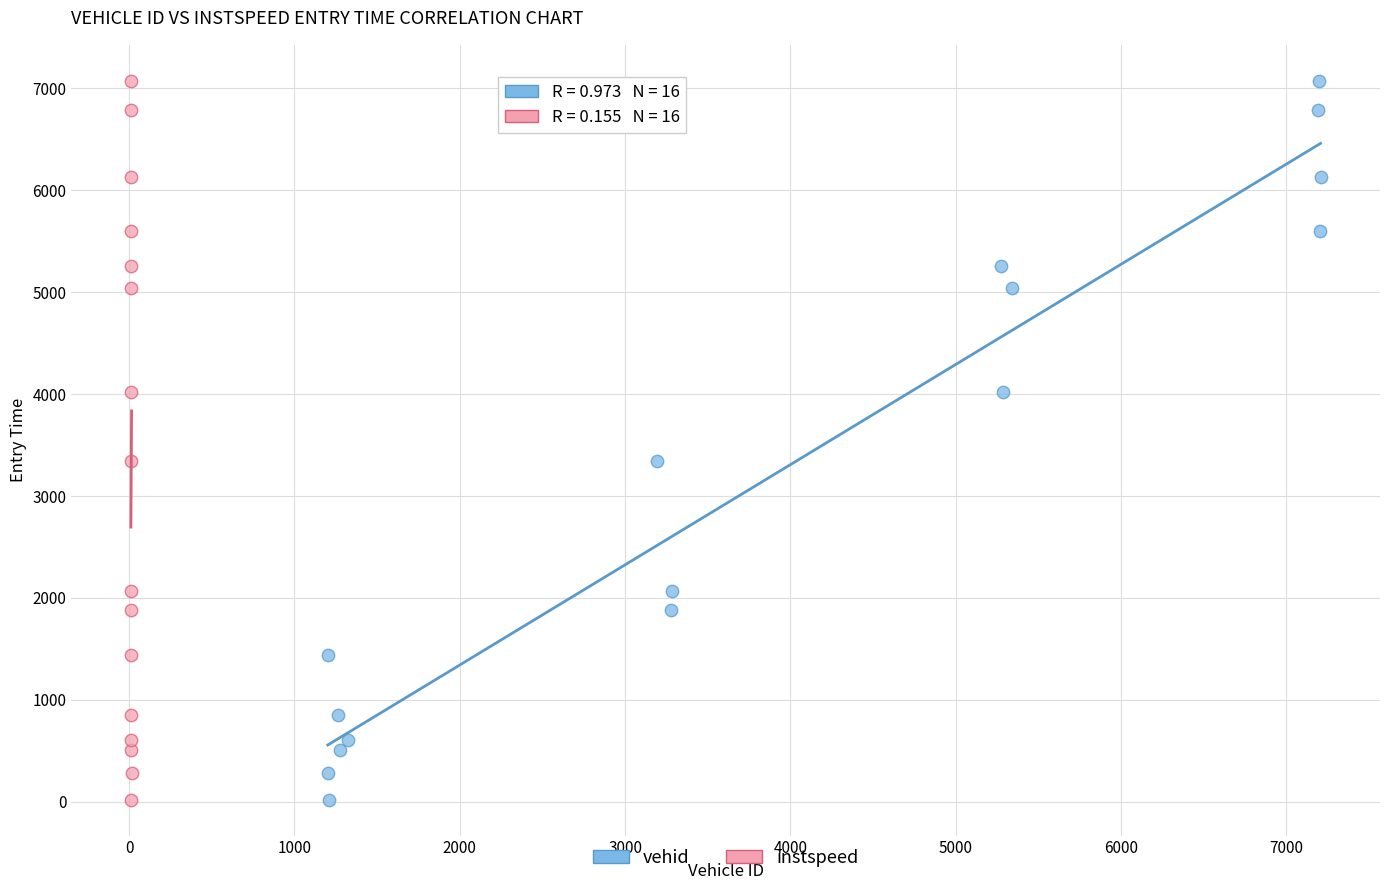

What are all the series names shown in the legend?

vehid, instspeed